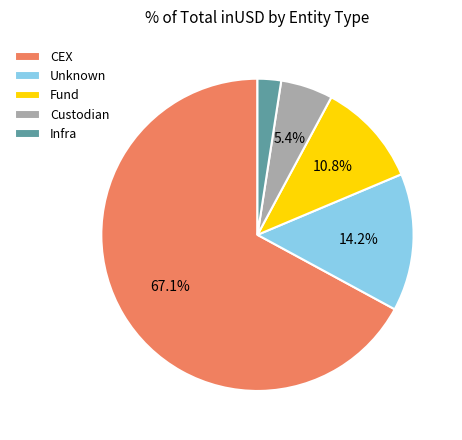

What is the largest slice in the pie chart?

CEX